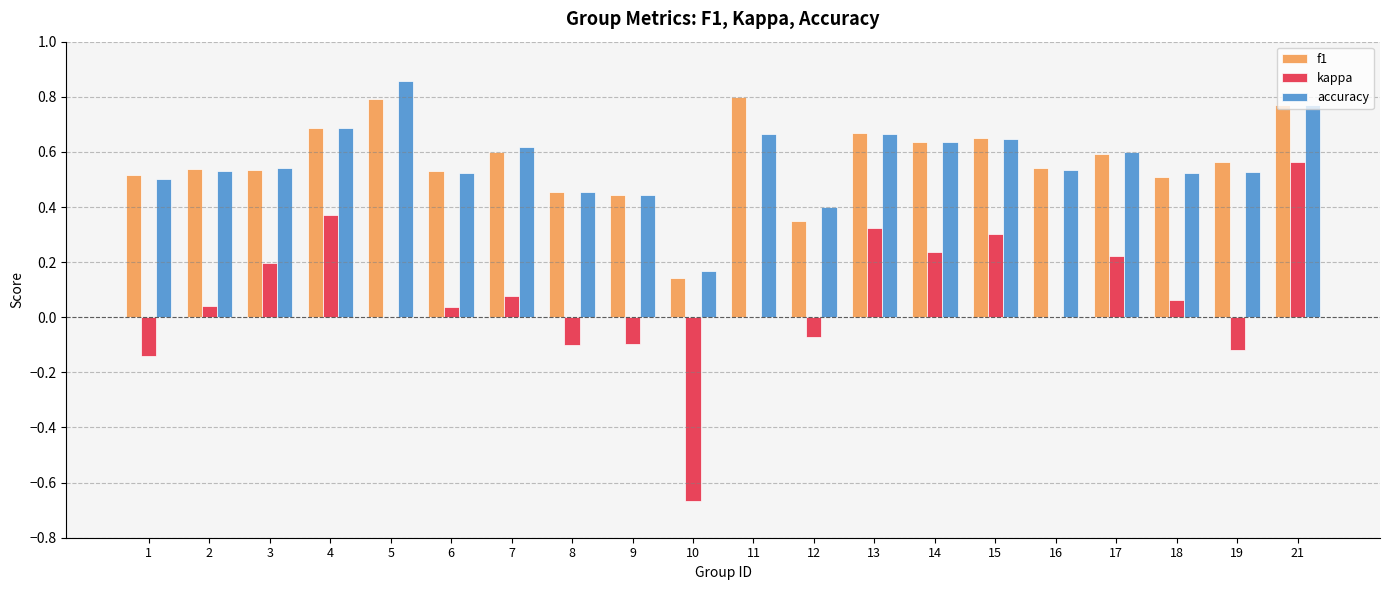

What is the total value across all series at 3?

1.3